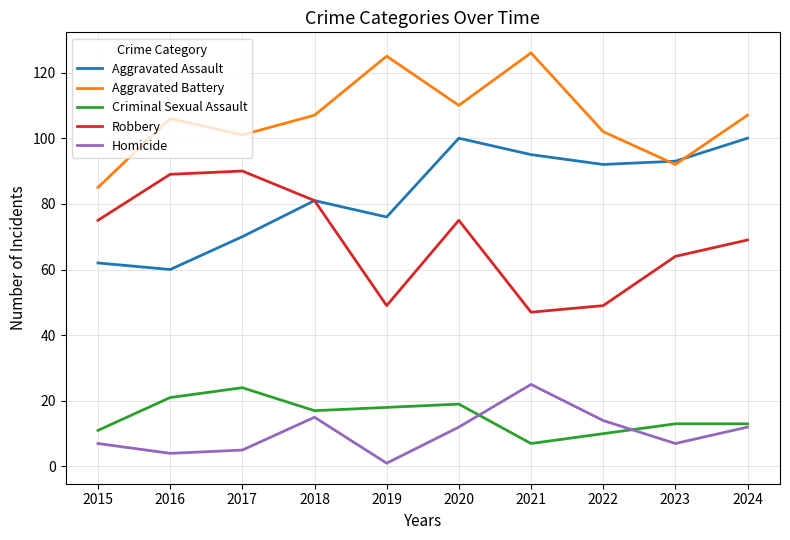

What is the sum of the Robbery values at 2023 and 2024?

133